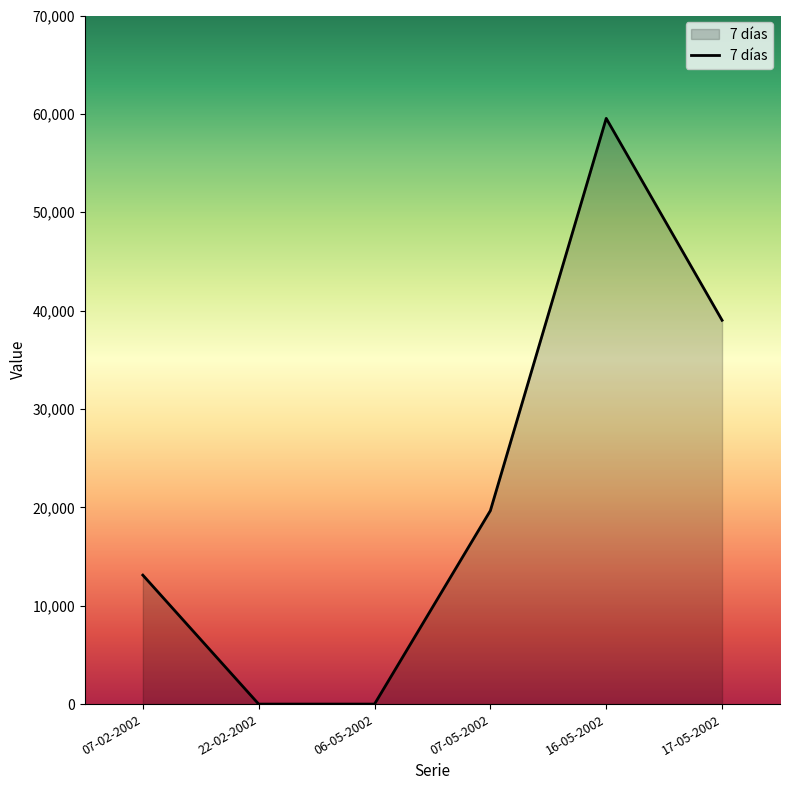

What is the change in value from 07-02-2002 to 22-02-2002?

-13110